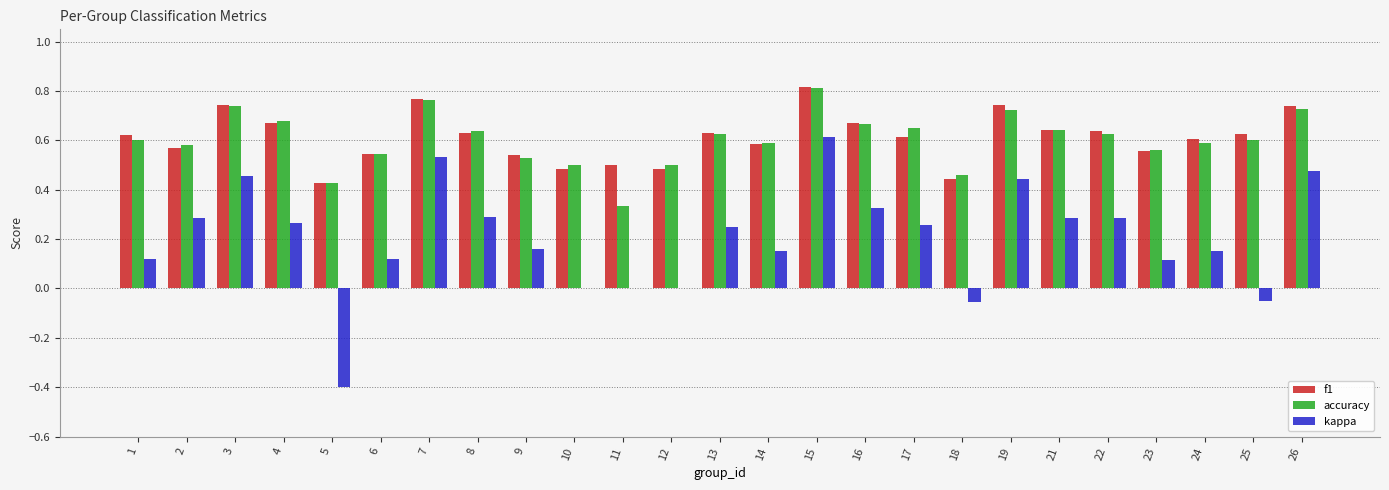

At which label is accuracy closest to 0?

11